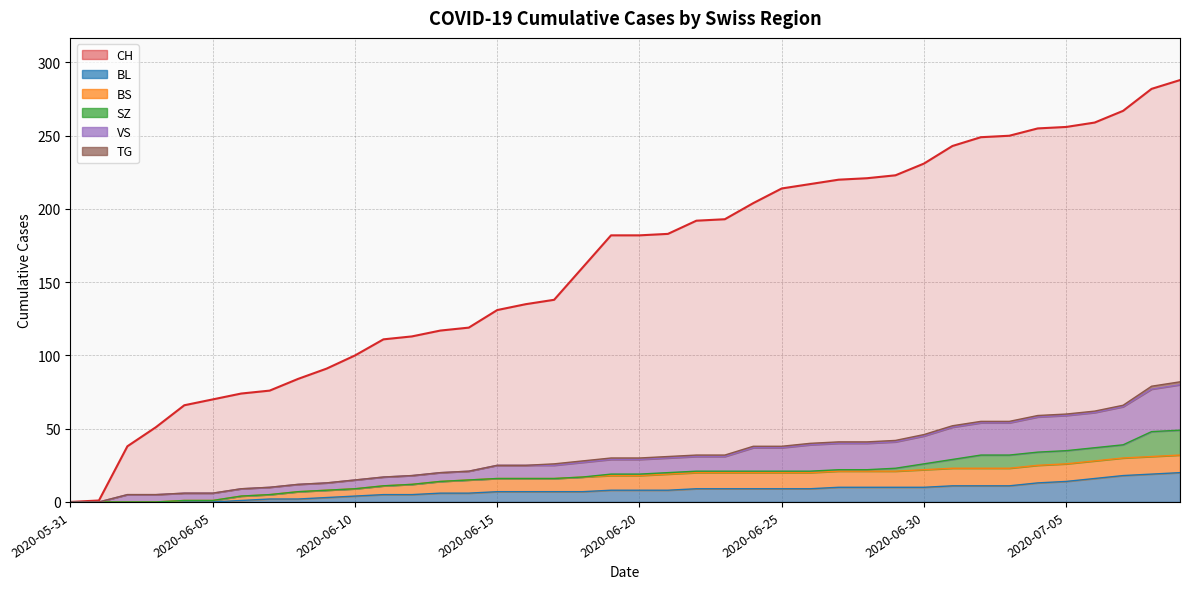

What position from the right is 2020-06-05?

35